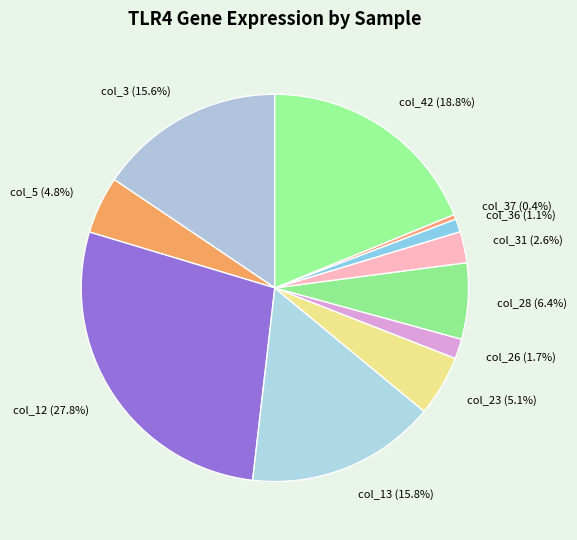

What is the ratio of the value at col_42 (18.8%) to the value at col_5 (4.8%)?

3.9